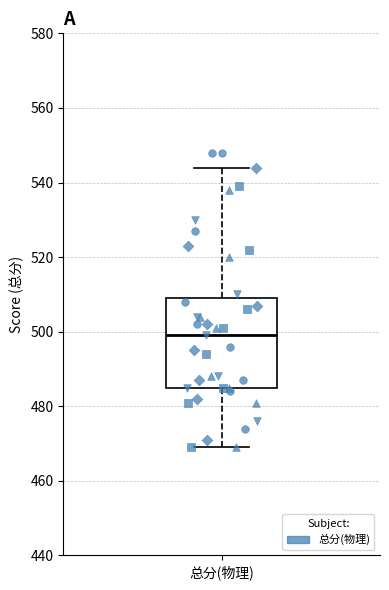

Read this box plot against the y-axis: the position of the median line, the range covered by the box, and the ends of both whiskers. The values are not printed on the chart, so give them approximately, as read against the axis.

median 500, box 486 to 510, whiskers 470 to 544